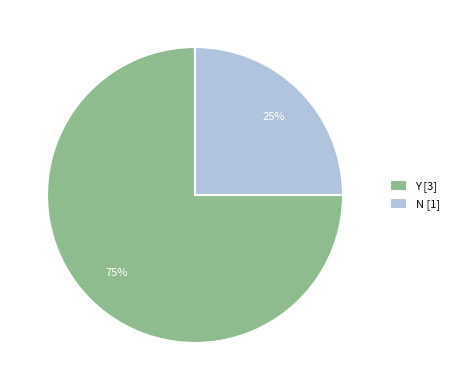

How many slices are in this pie chart?

2